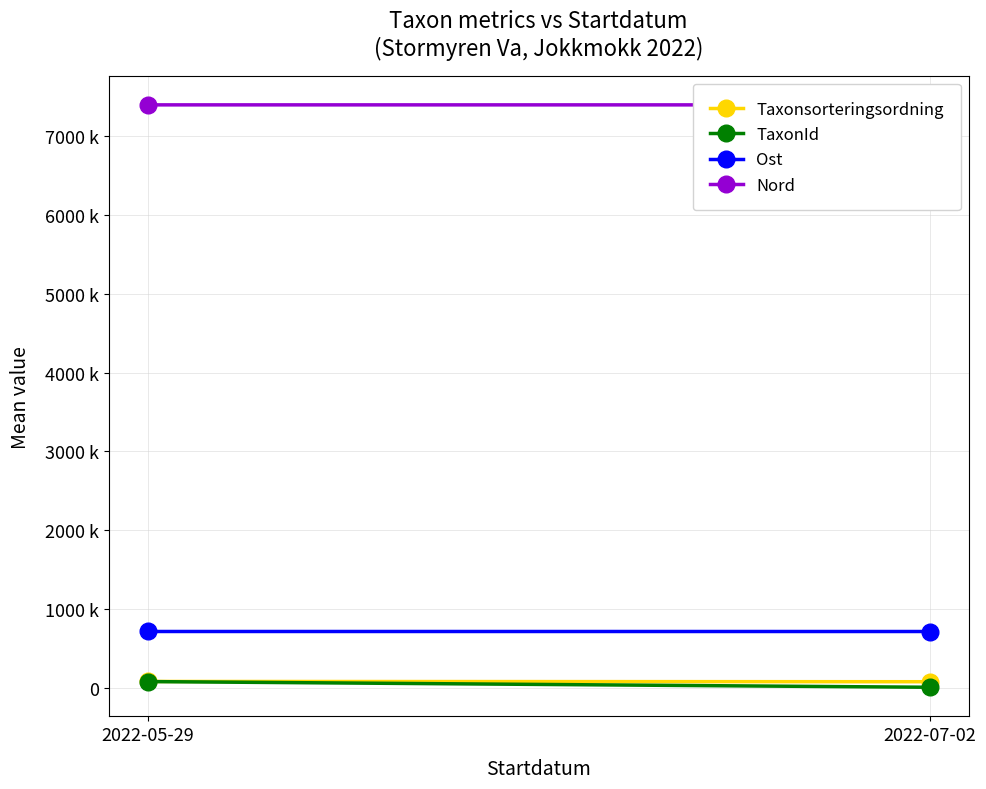

What are all the series names shown in the legend?

Taxonsorteringsordning, TaxonId, Ost, Nord